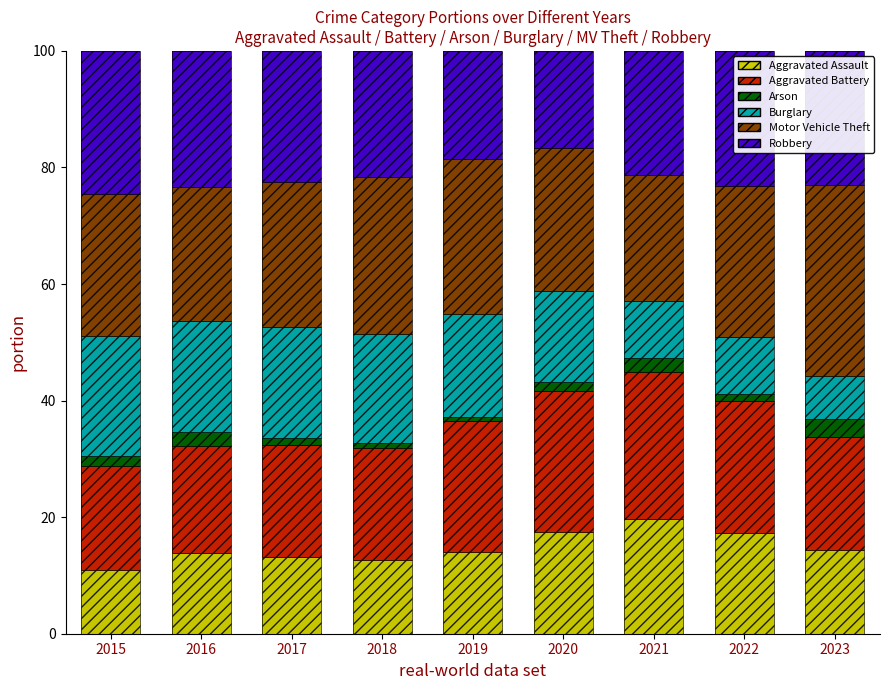

What is the difference between the second highest and minimum values in the Burglary series?

11.7